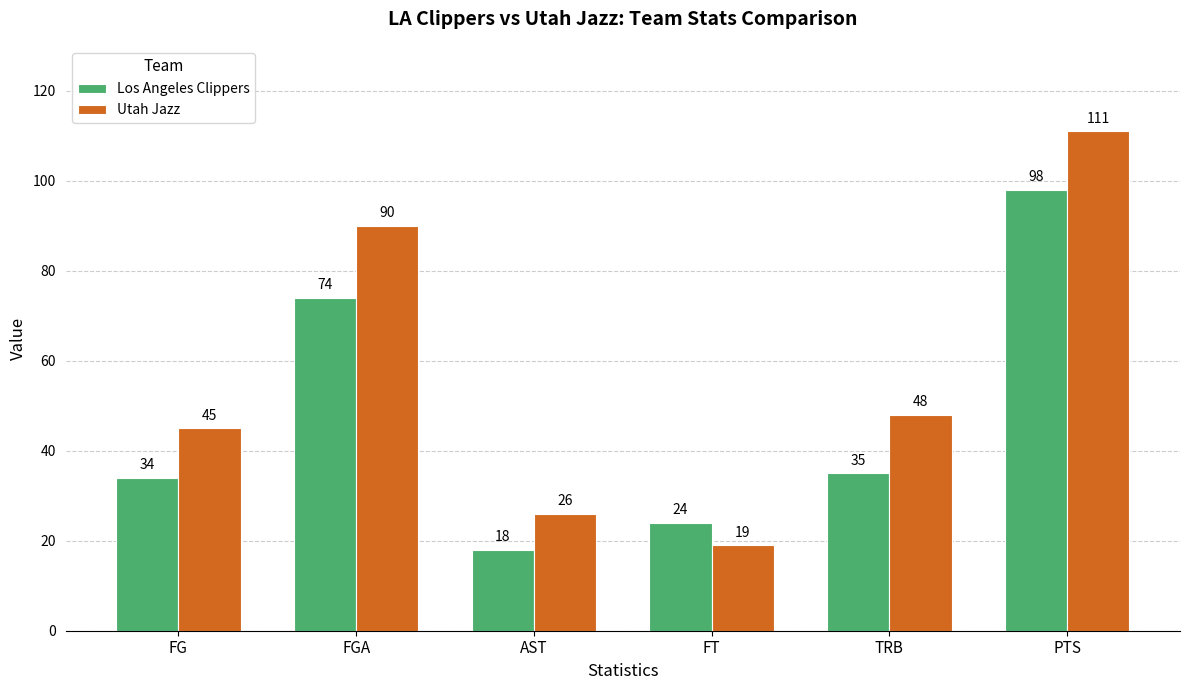

List the series in order of their peak value, highest first.

Utah Jazz, Los Angeles Clippers